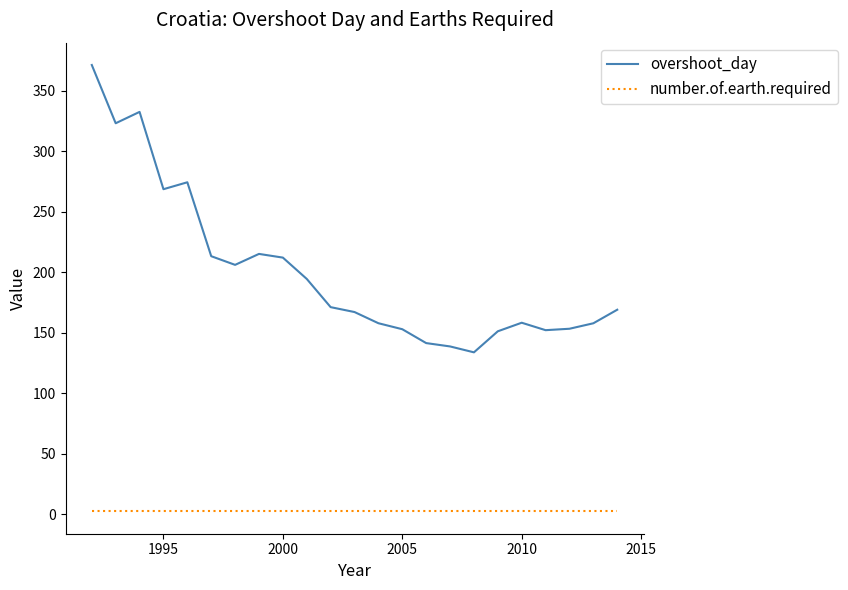

Rank the series by their average value, from highest to lowest.

overshoot_day, number.of.earth.required